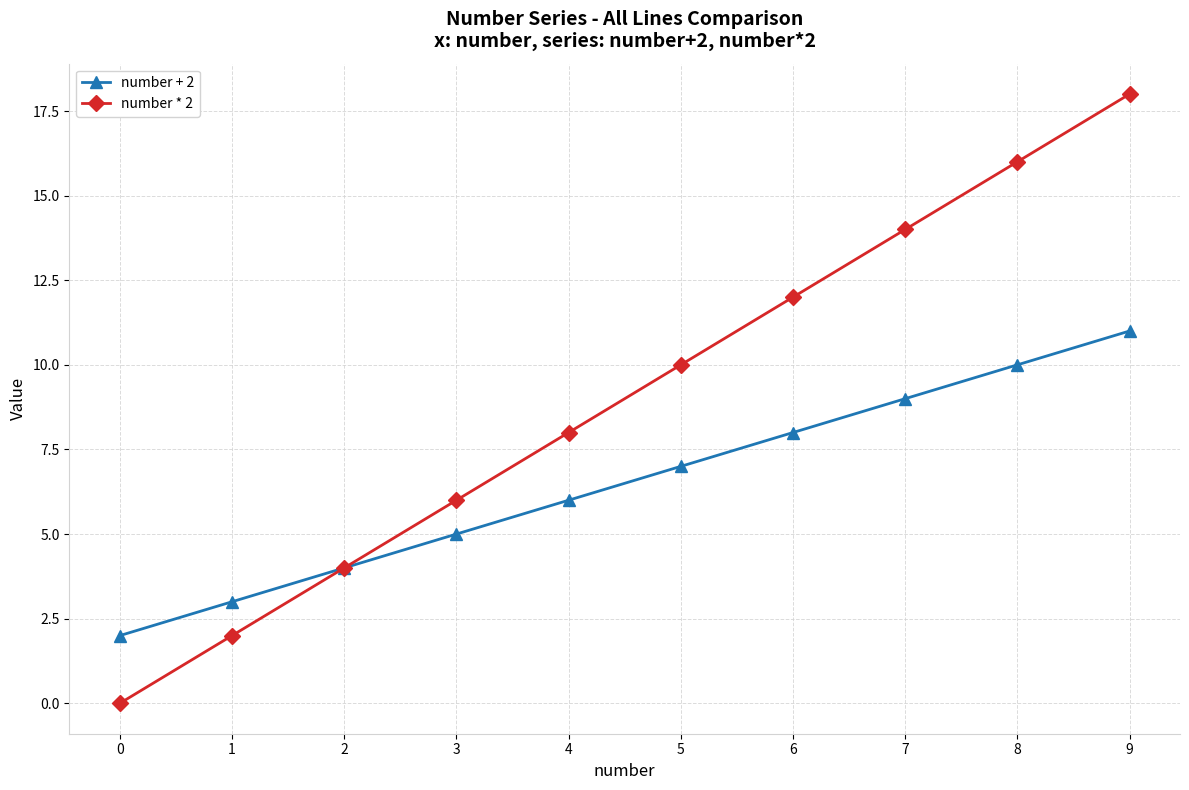

Is it true that number * 2 equals 3 at 2?

False